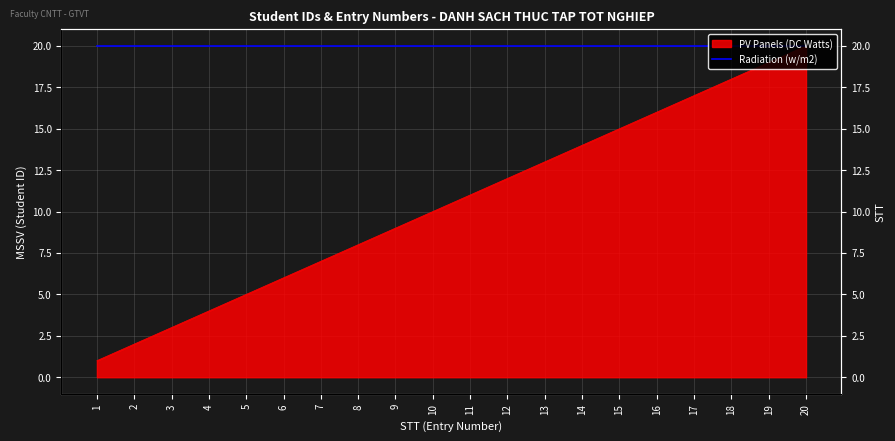

What are all the series names shown in the legend?

PV Panels (DC Watts), Radiation (w/m2)